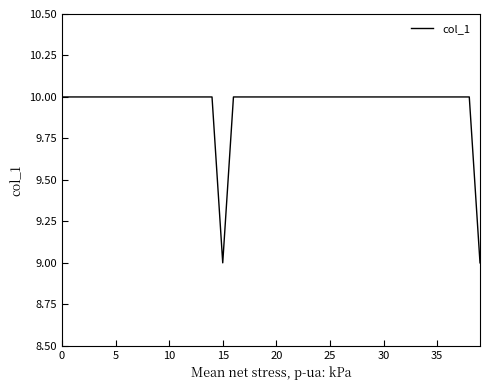

What is the greatest value displayed?

10